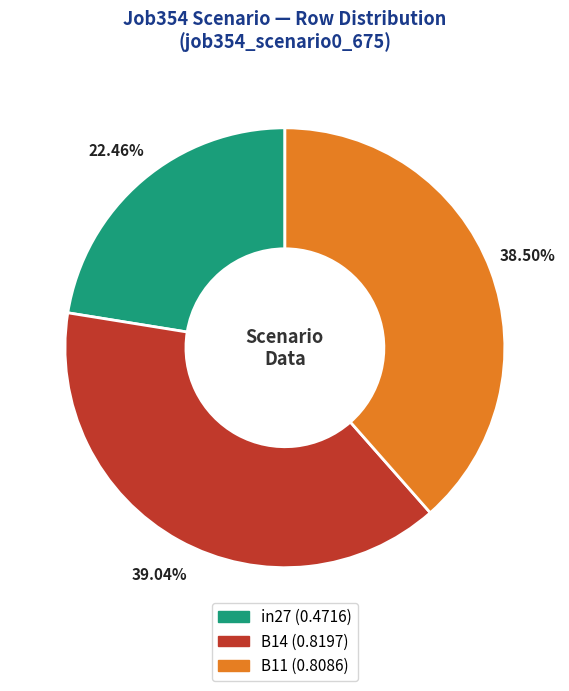

Between B11 and in27, which is larger?

B11